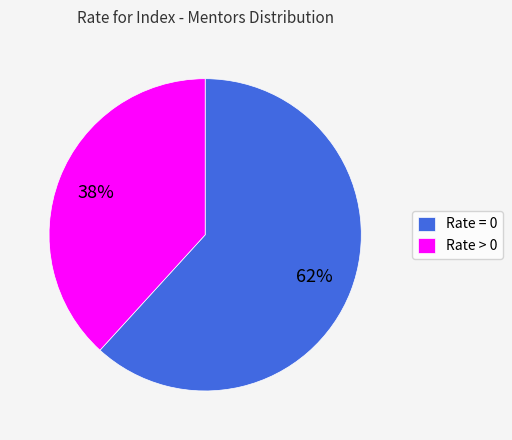

Which has a higher value, Rate = 0 or Rate > 0?

Rate = 0